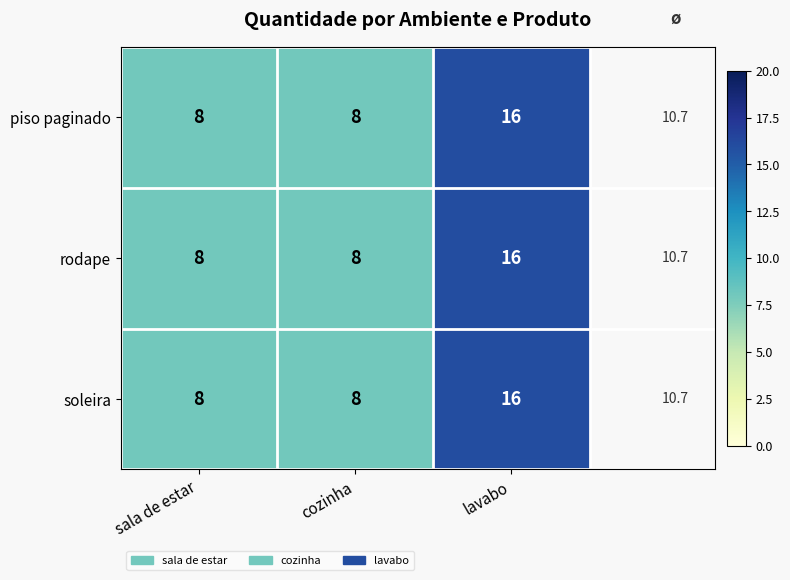

The soleira series shows 14 at cozinha. True or false?

False